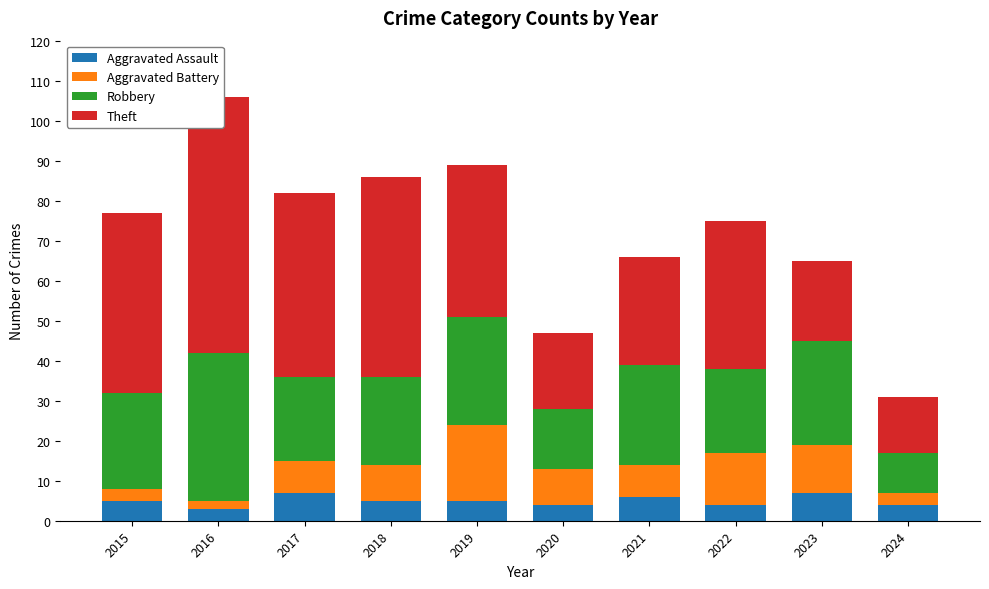

What are all the series names shown in the legend?

Aggravated Assault, Aggravated Battery, Robbery, Theft